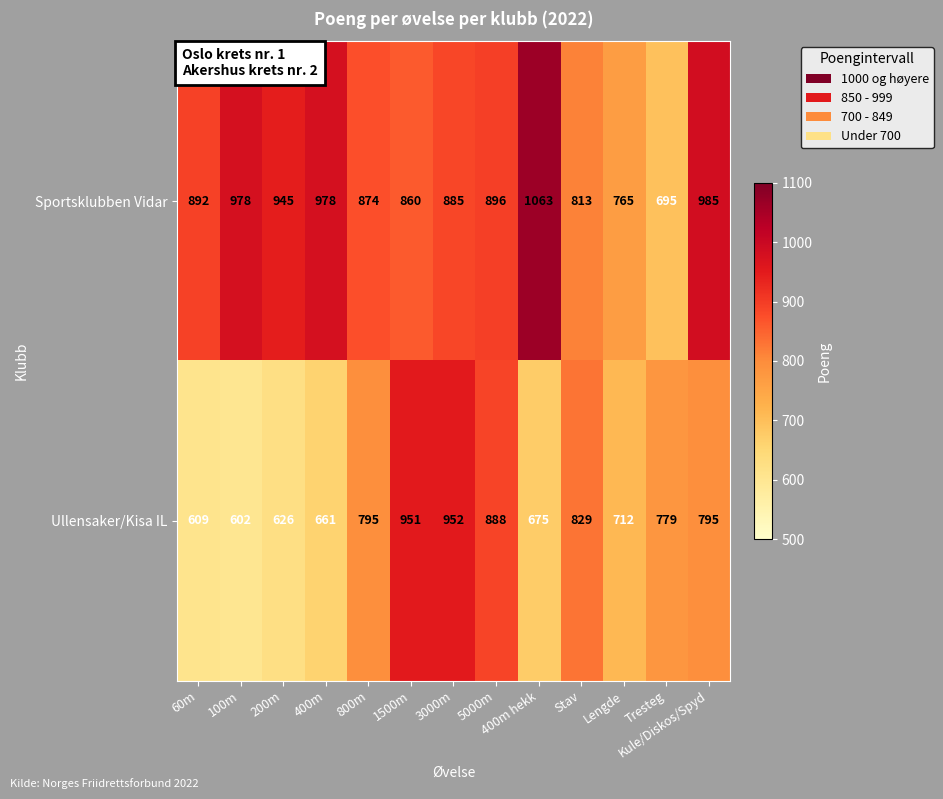

What is the spread (max minus min) of values at Tresteg?

84